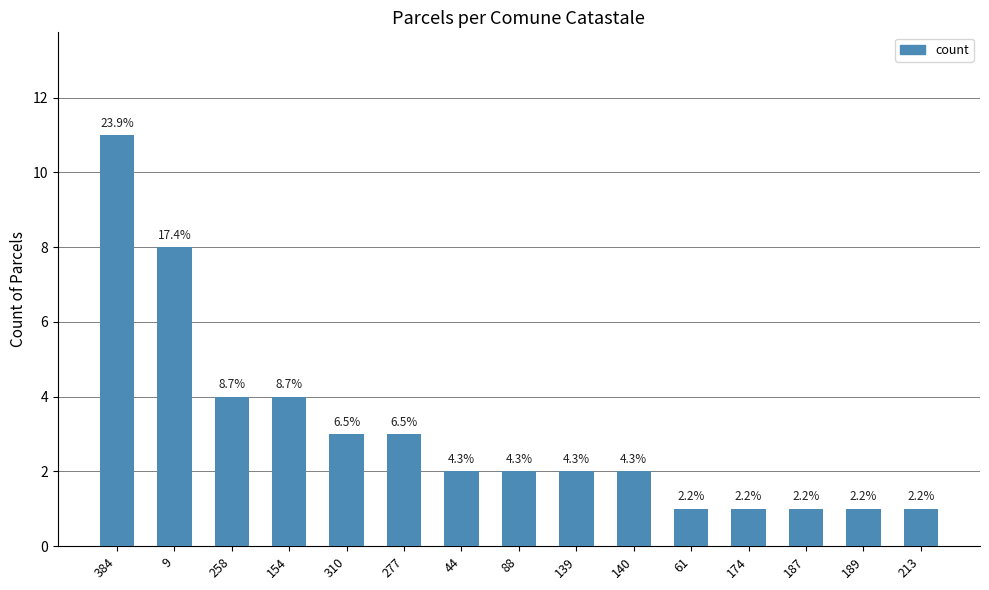

True or false: the data shows 0 at 187.

False